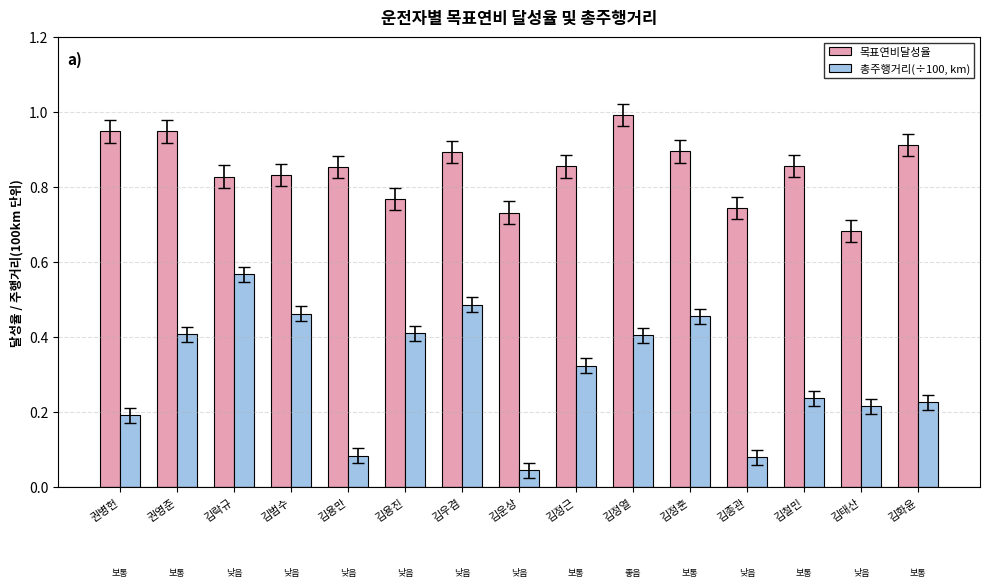

What is the label of the 7th bar from the left?

김우겸